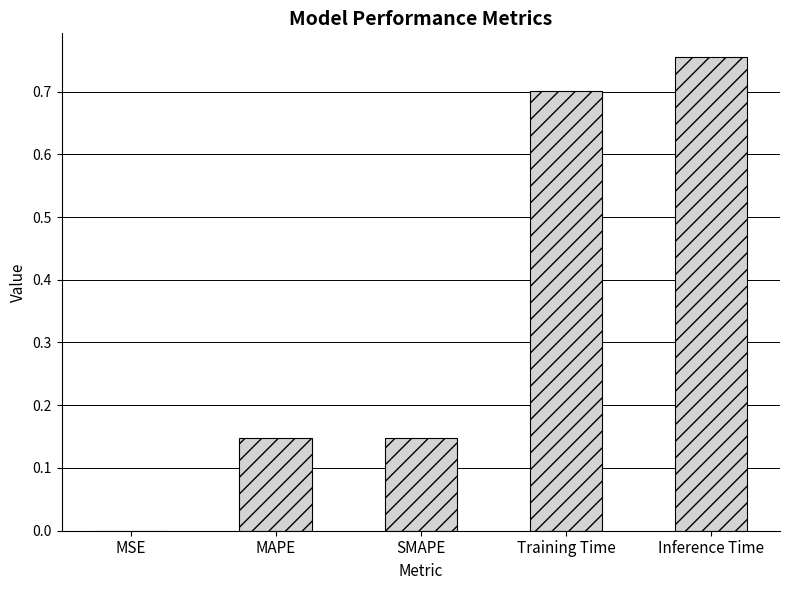

What is the sum of the values at MAPE and Inference Time?

0.9